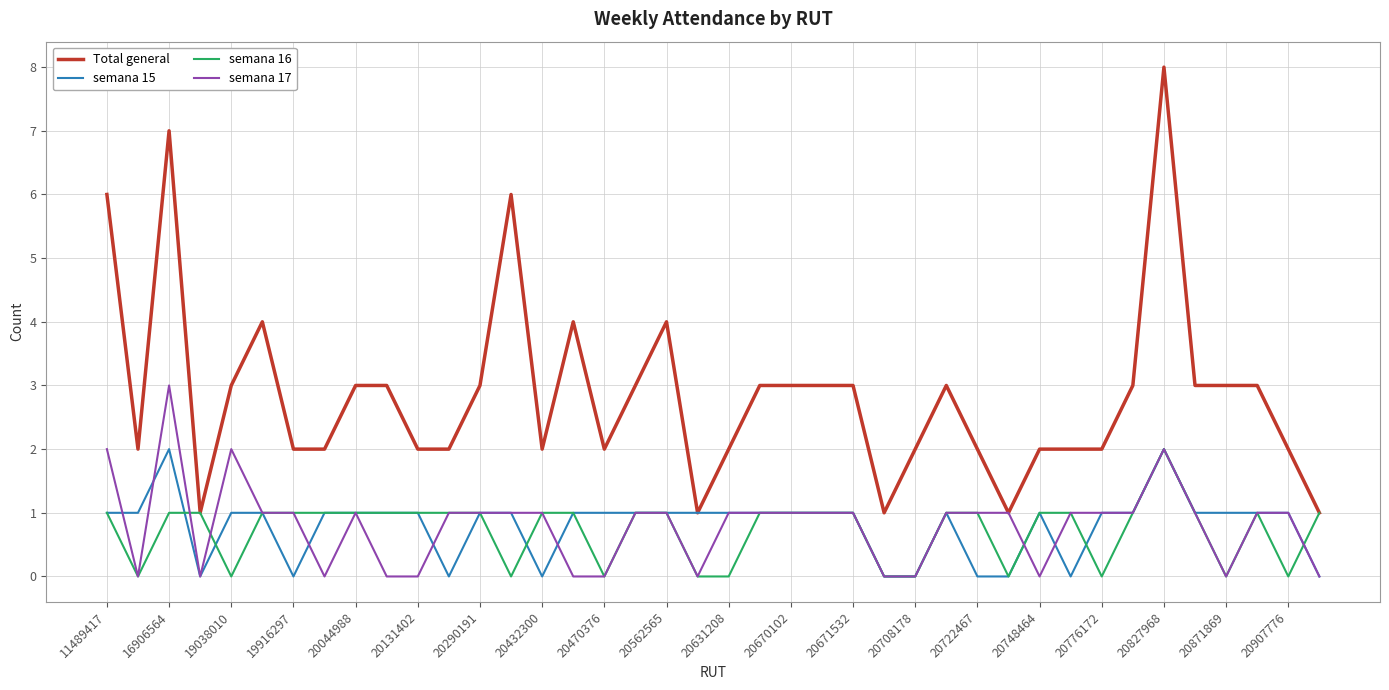

What is the highest value of the semana 17 series?

3